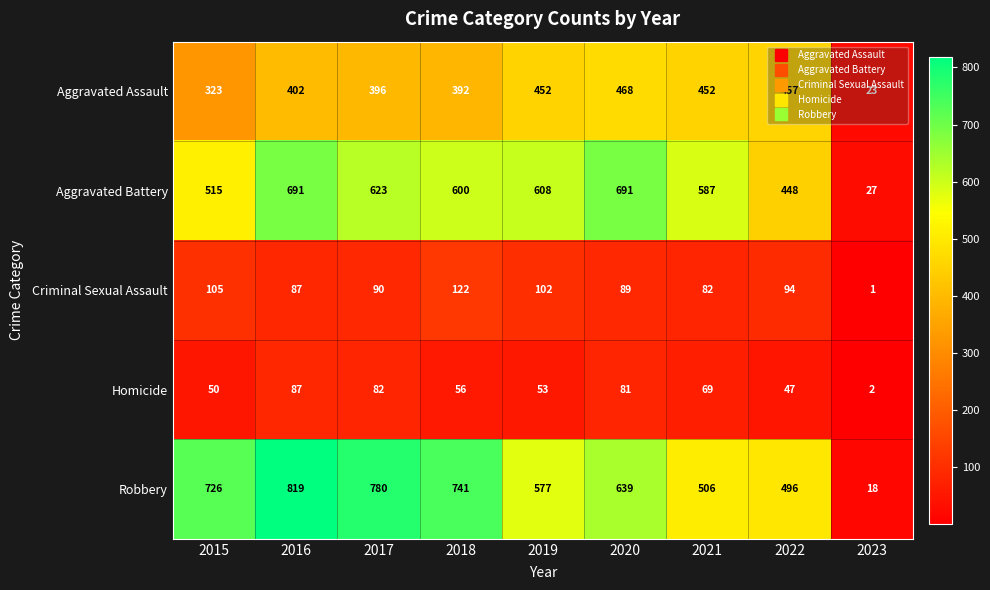

Is it true that Homicide equals 53 at 2019?

True